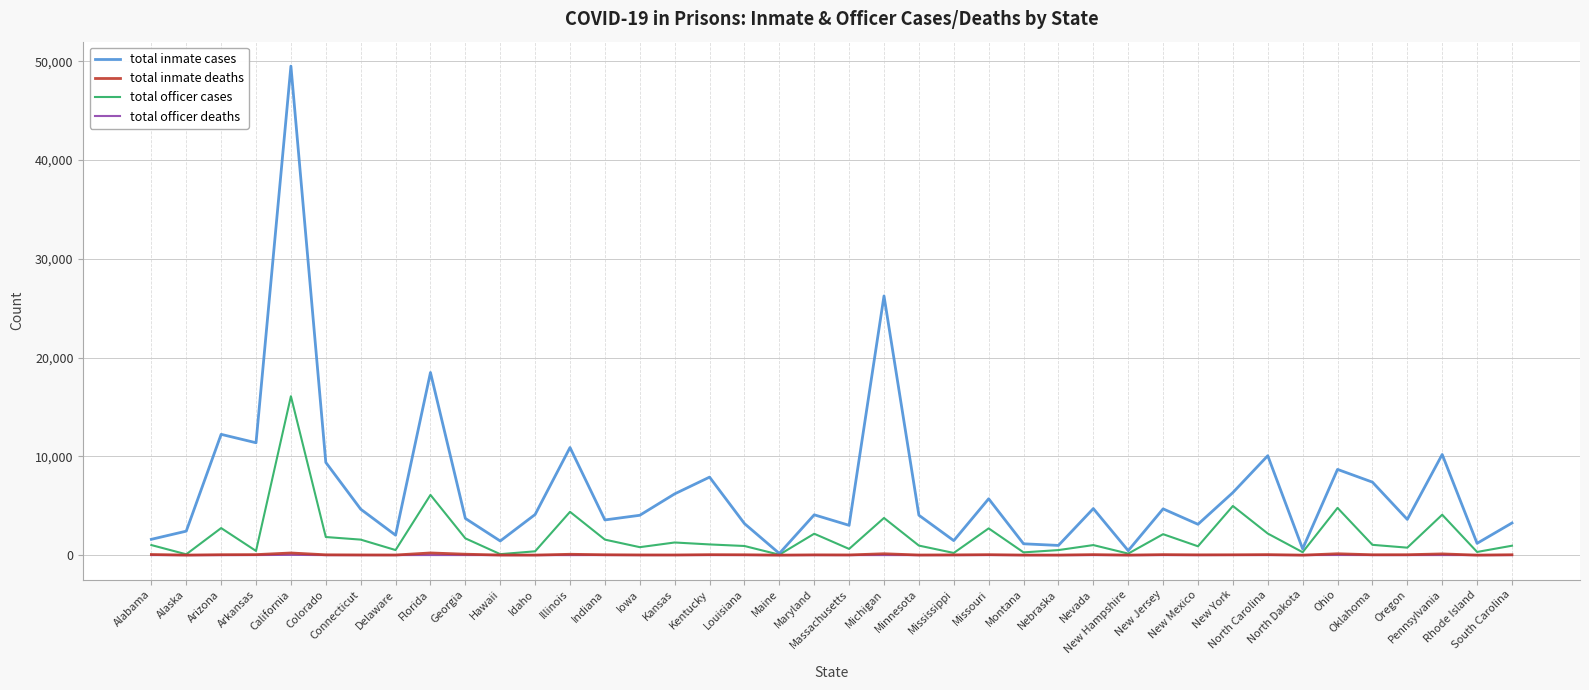

What is the highest value of the total inmate cases series?

49511